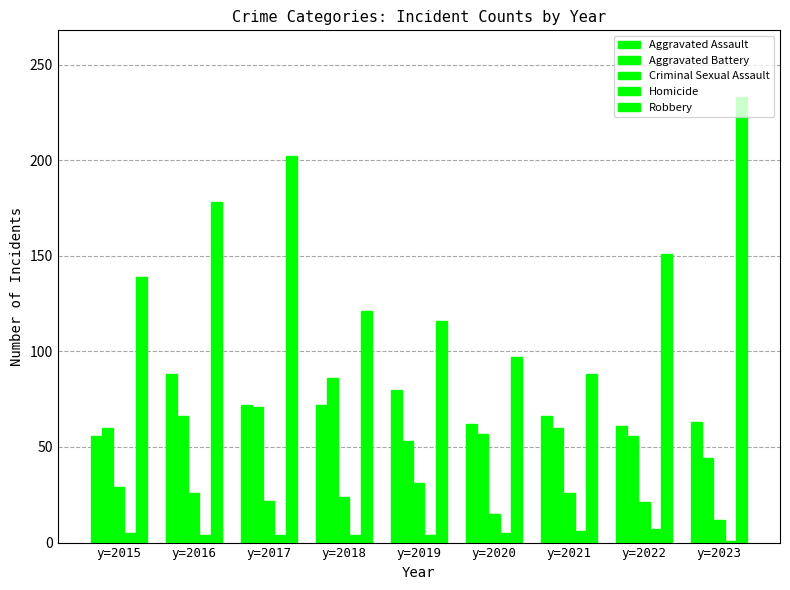

At y=2017, list the series in order from largest to smallest.

Robbery, Aggravated Assault, Aggravated Battery, Criminal Sexual Assault, Homicide